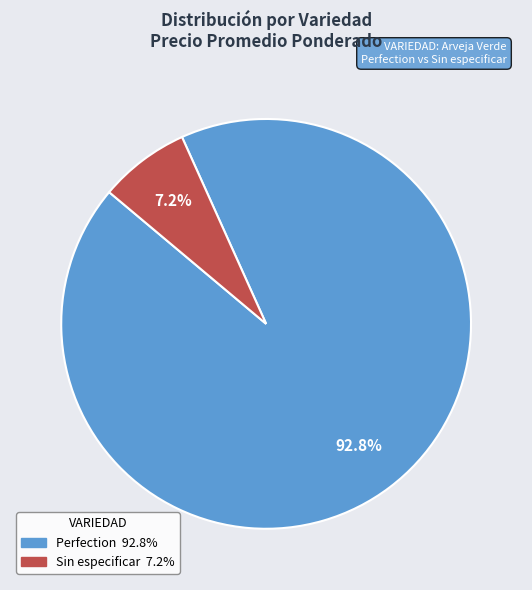

Is there any slice that represents more than half of the pie?

Yes